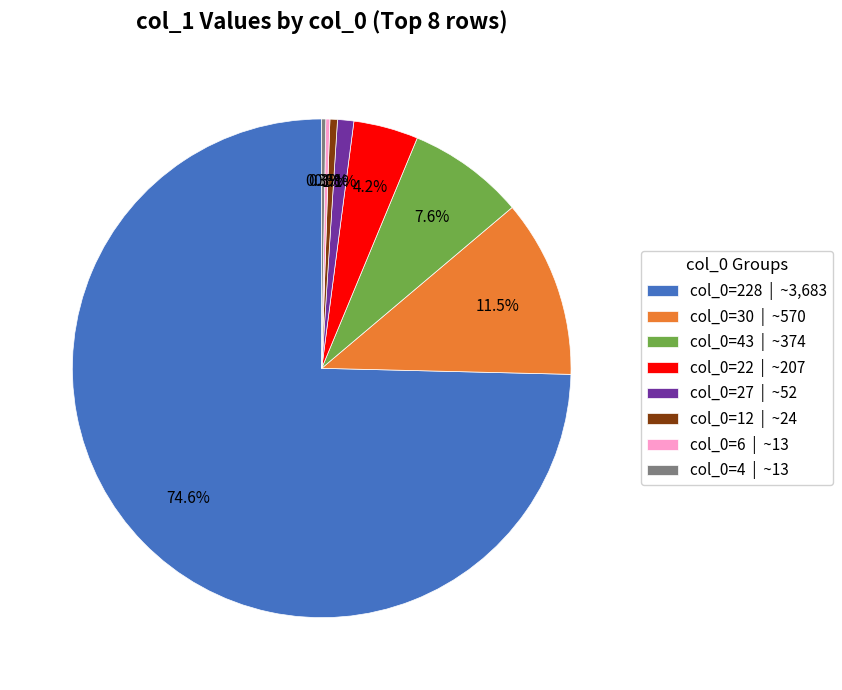

What percentage is NOT represented by col_0=12 | ~24?

99.5%